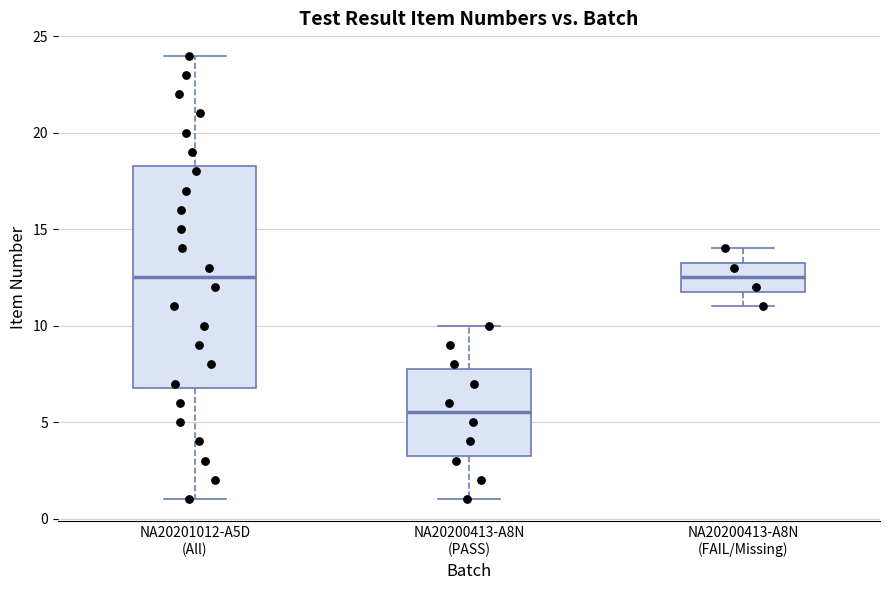

Which box is the tallest, from its lower edge to its upper edge?

NA20201012-A5D (All)